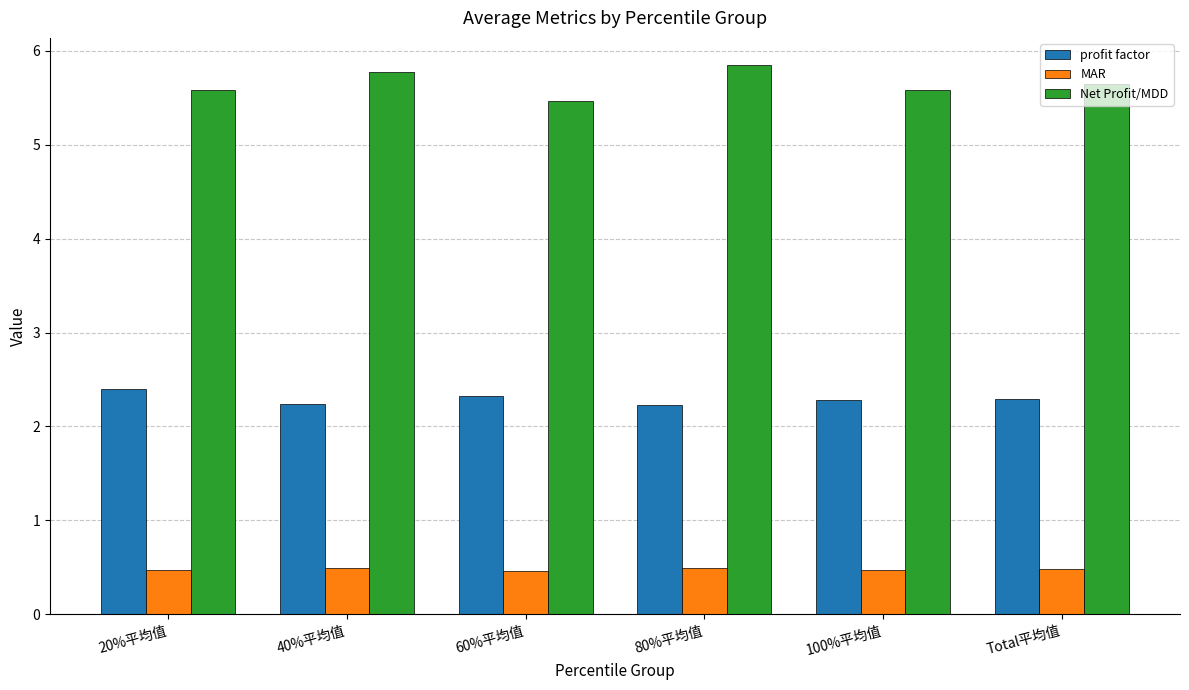

List the series in order of their peak value, lowest first.

MAR, profit factor, Net Profit/MDD